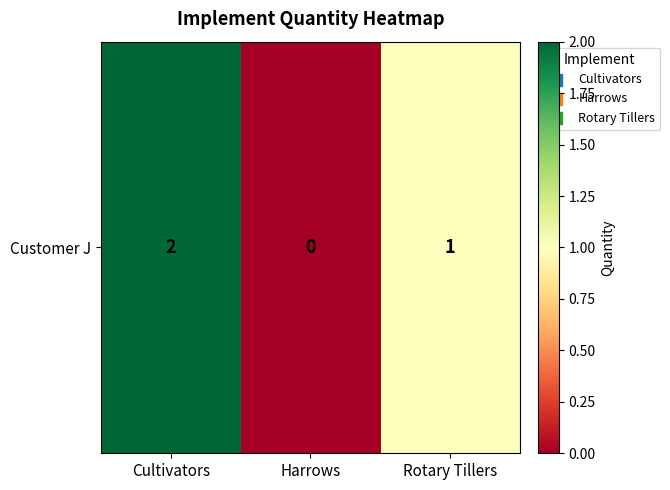

Reading right to left, transcribe all the data shown in this chart.

Rotary Tillers=1	Harrows=0	Cultivators=2